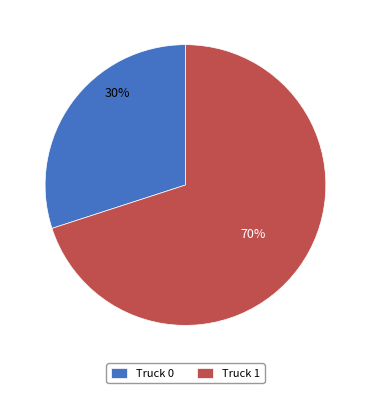

What is the largest slice in the pie chart?

Truck 1